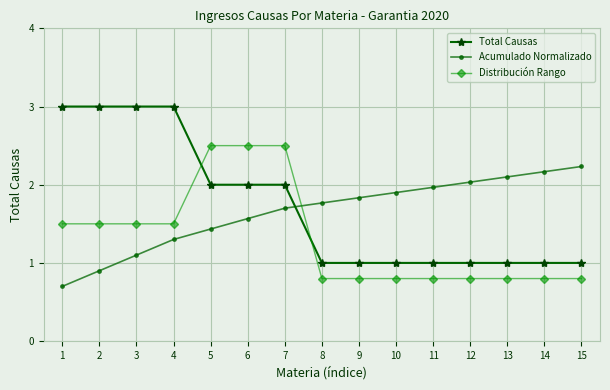

Which series changed the most between 3 and 12?

Total Causas